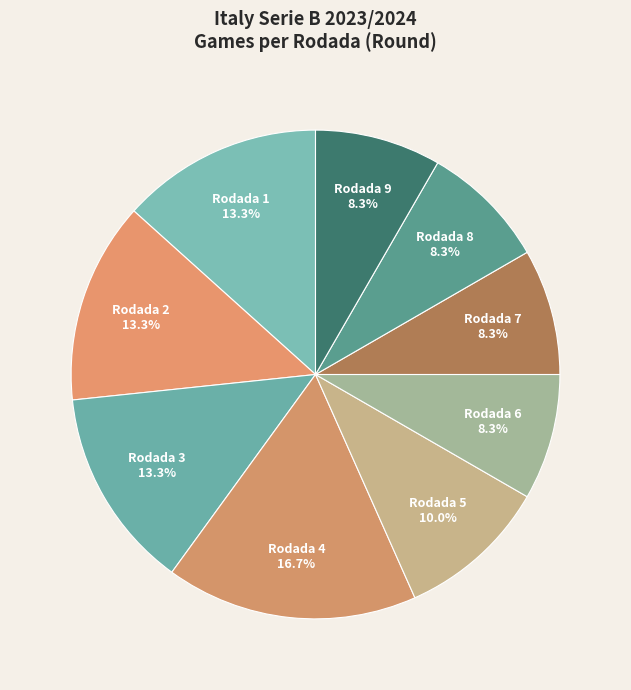

Which category has the biggest portion of the pie?

Rodada 4